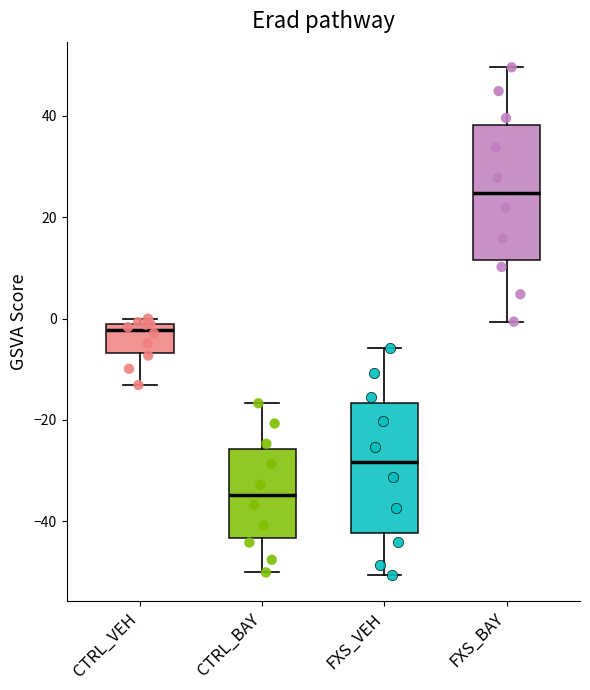

Where does the lower whisker of the box for CTRL_BAY end on the y-axis? The values are not printed on the chart, so give them approximately, as read against the axis.

-50